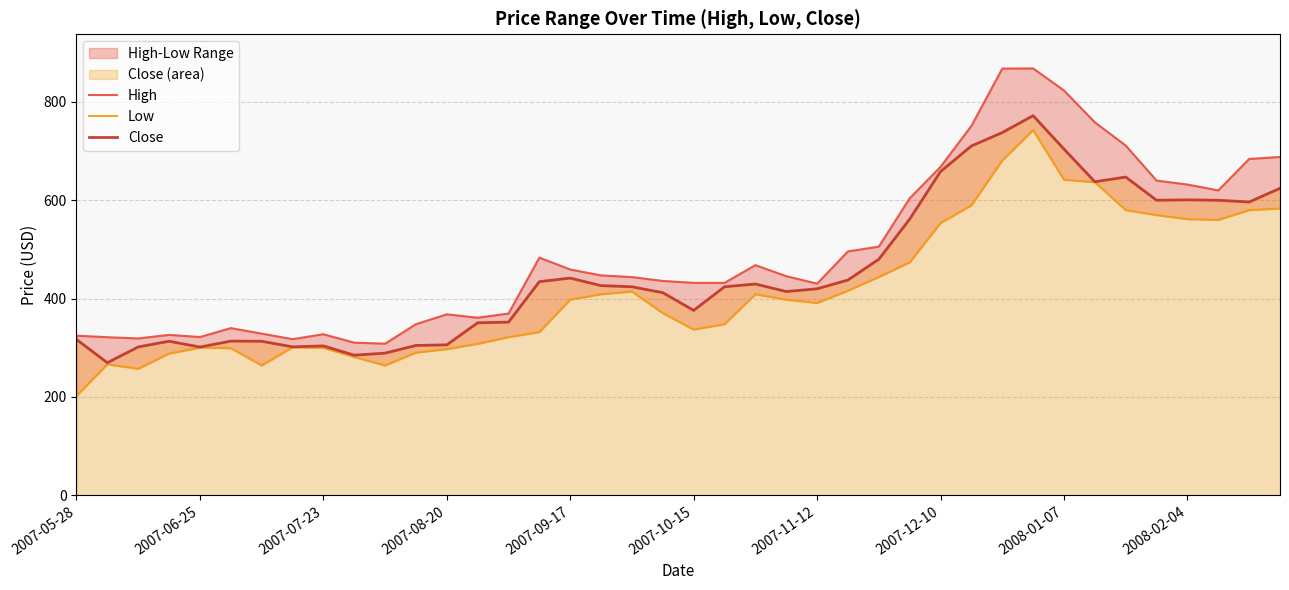

What is the lowest value of the Close series?

269.6